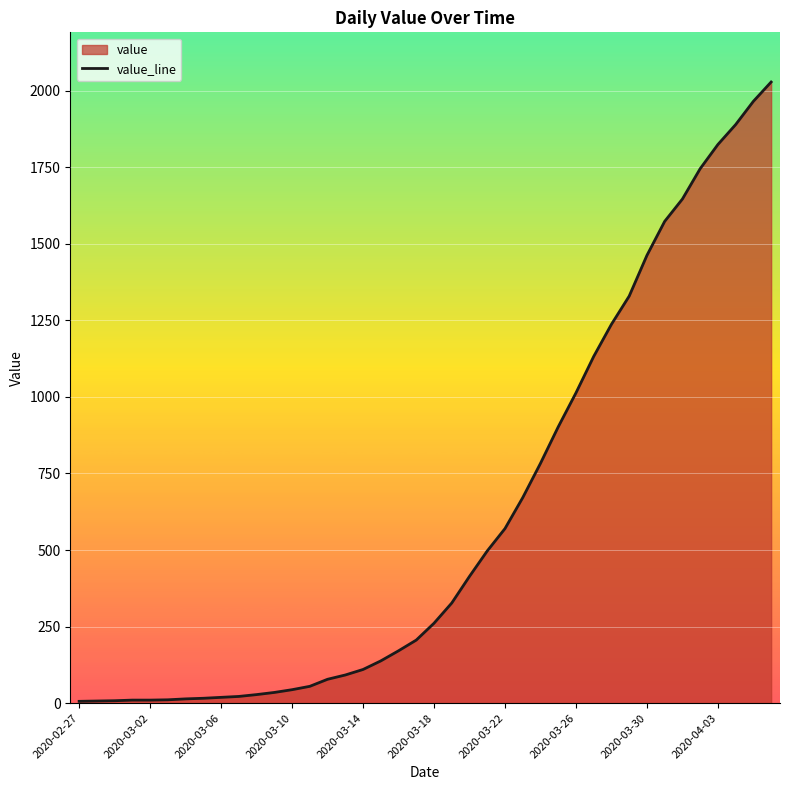

What is the maximum value shown in the chart?

2028